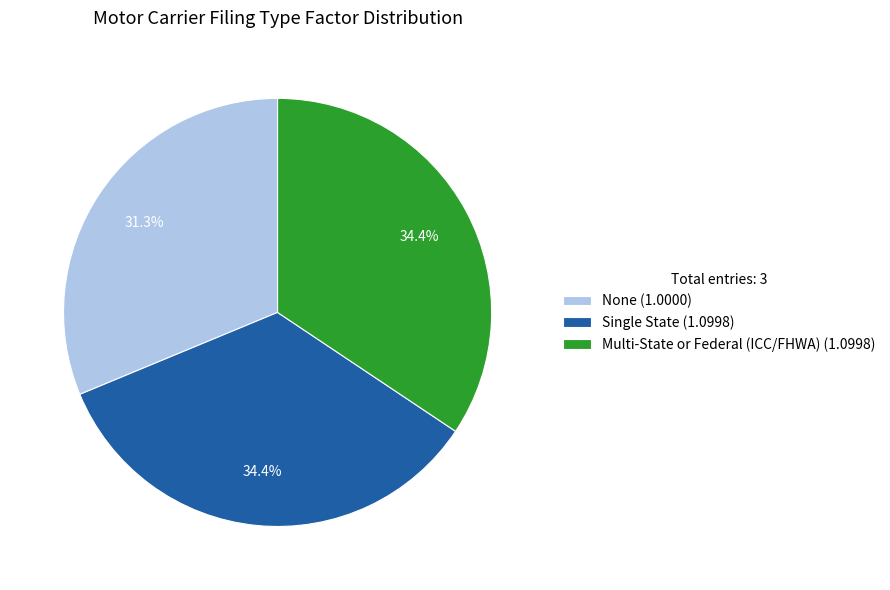

What is the total percentage of Single State and Multi-State or Federal (ICC/FHWA)?

68.7%